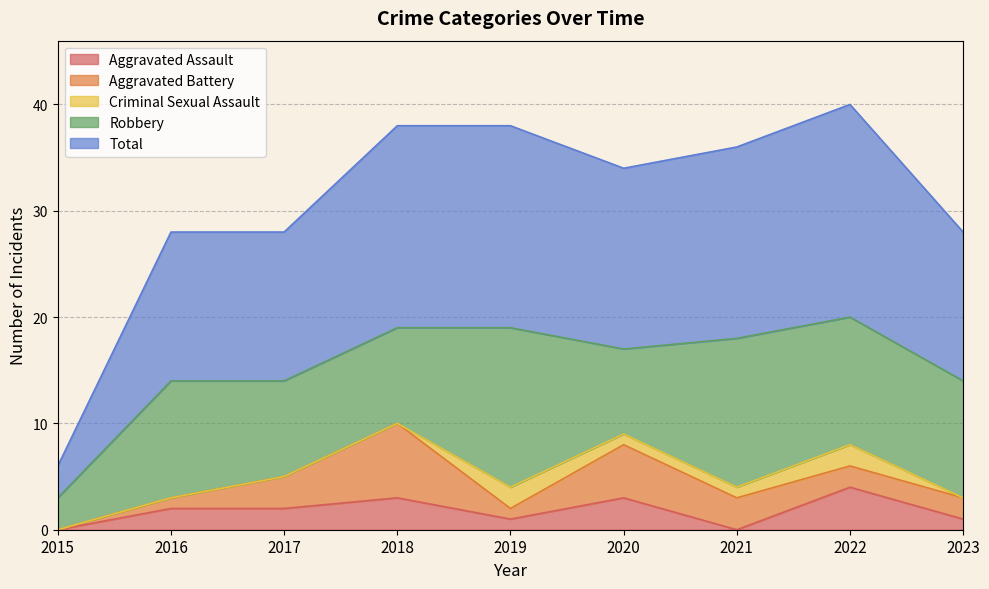

Reading left to right, what are all the values shown in this chart?

Aggravated Assault: 2015=0	2016=2	2017=2	2018=3	2019=1	2020=3	2021=0	2022=4	2023=1
Aggravated Battery: 2015=0	2016=1	2017=3	2018=7	2019=1	2020=5	2021=3	2022=2	2023=2
Criminal Sexual Assault: 2015=0	2016=0	2017=0	2018=0	2019=2	2020=1	2021=1	2022=2	2023=0
Robbery: 2015=3	2016=11	2017=9	2018=9	2019=15	2020=8	2021=14	2022=12	2023=11
Total: 2015=3	2016=14	2017=14	2018=19	2019=19	2020=17	2021=18	2022=20	2023=14